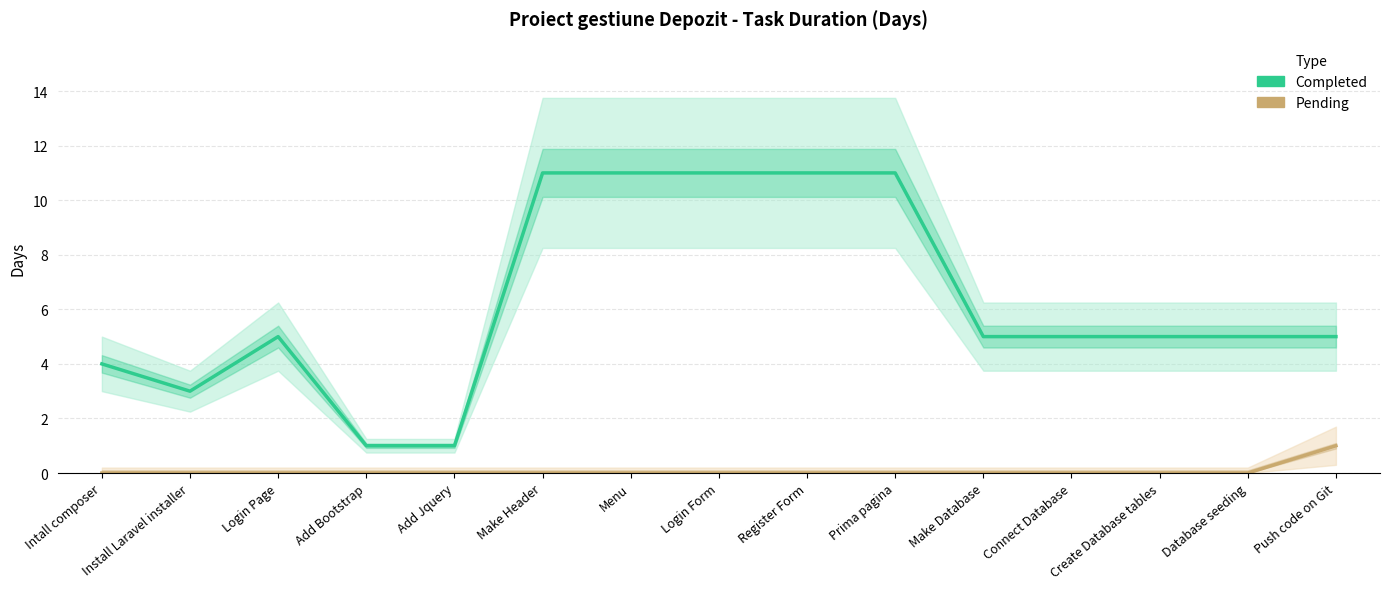

Which category has the highest value in the Pending series?

Push code on Git